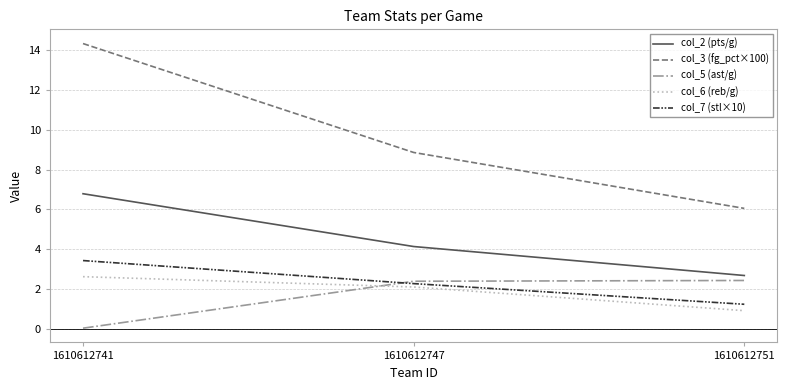

What is the maximum value for col_2 (pts/g)?

6.8